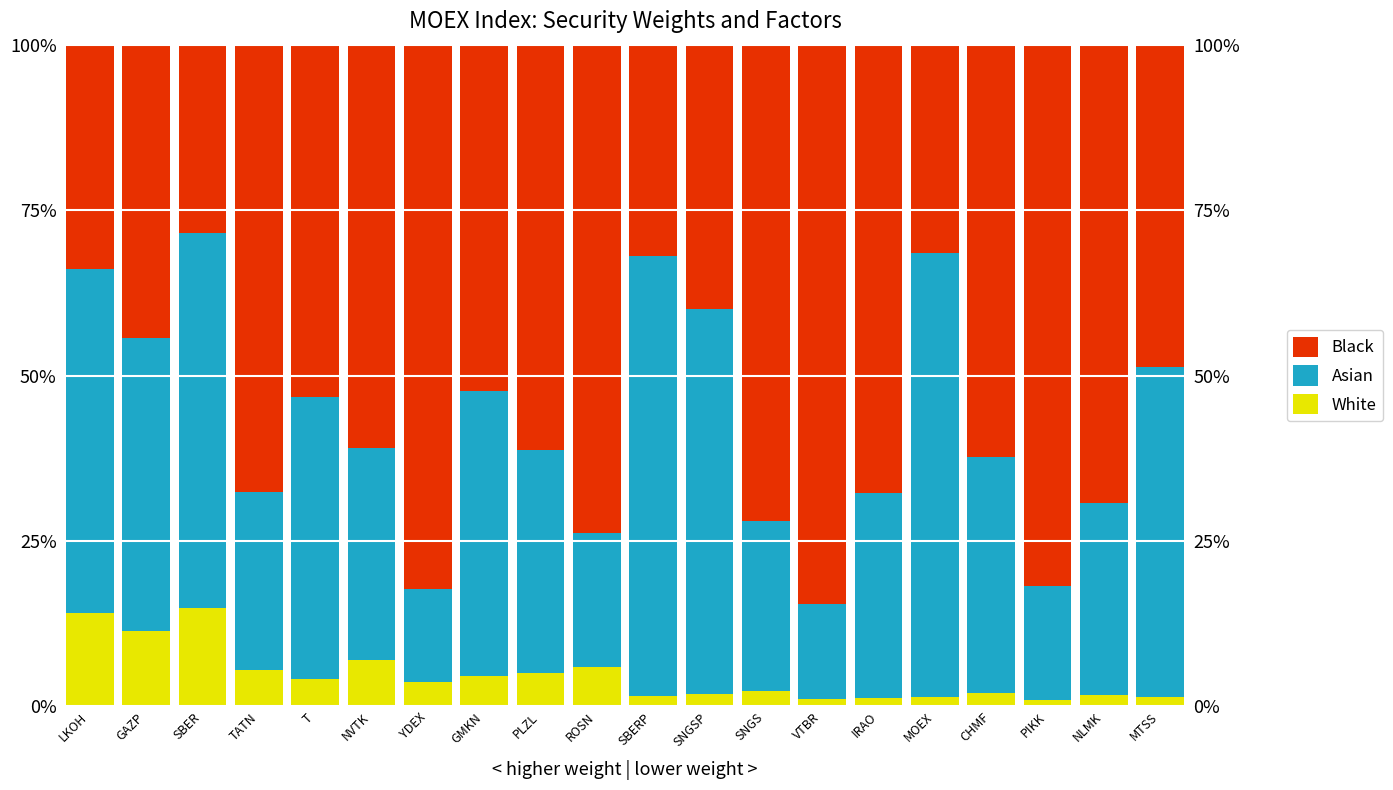

Which series changed the most between CHMF and NLMK?

Black